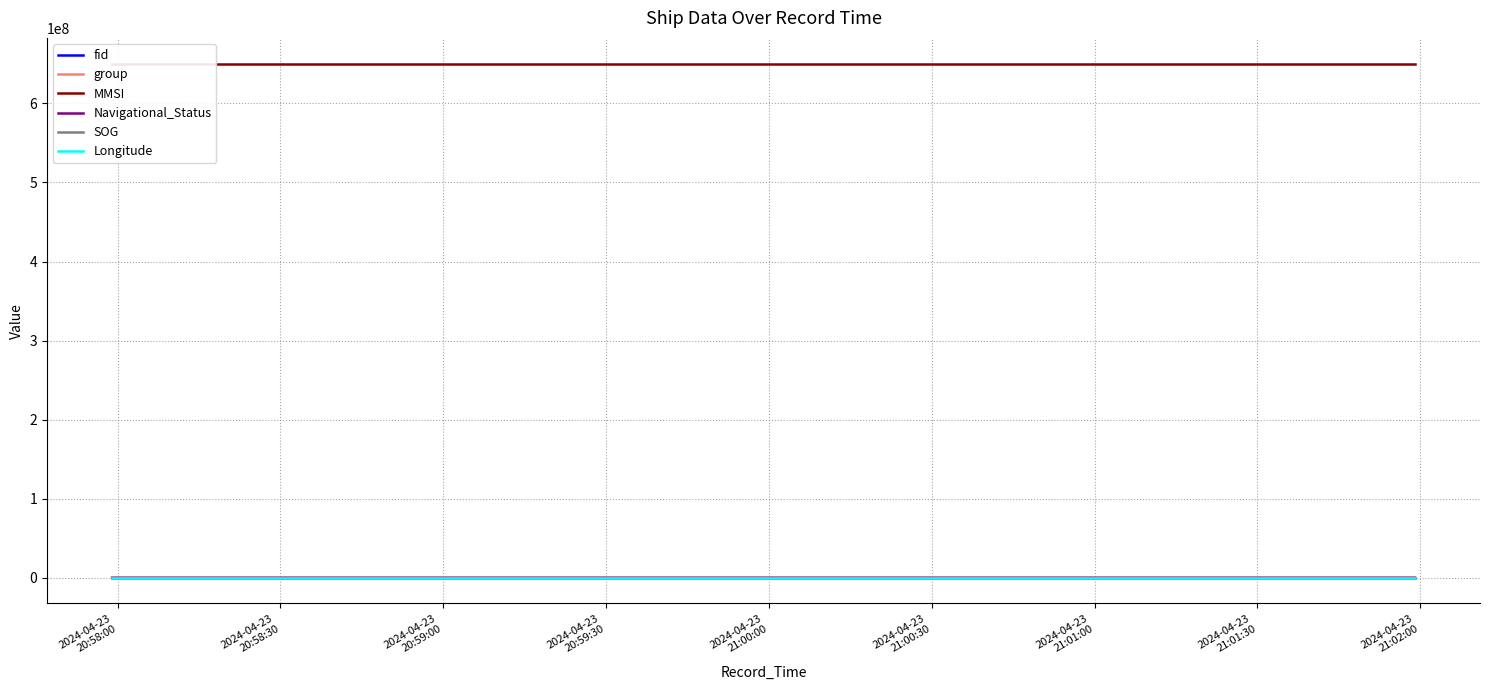

What is the average value of the fid series?

4019.0